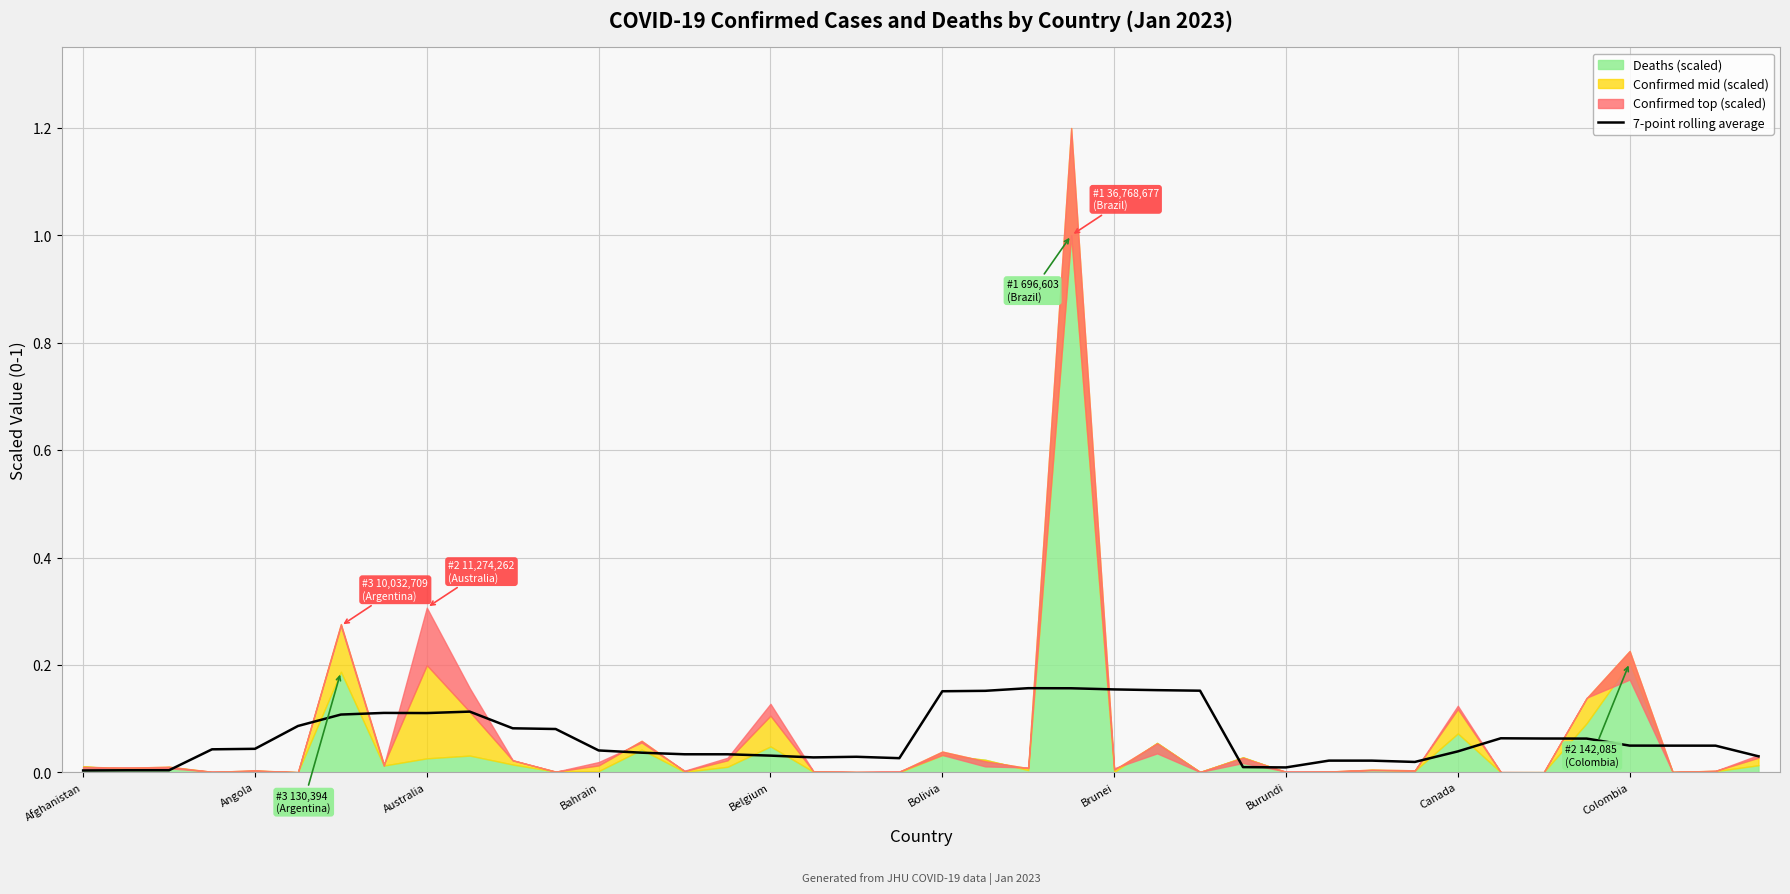

The value of 7-point rolling average at Australia is 0.2. True or false?

False